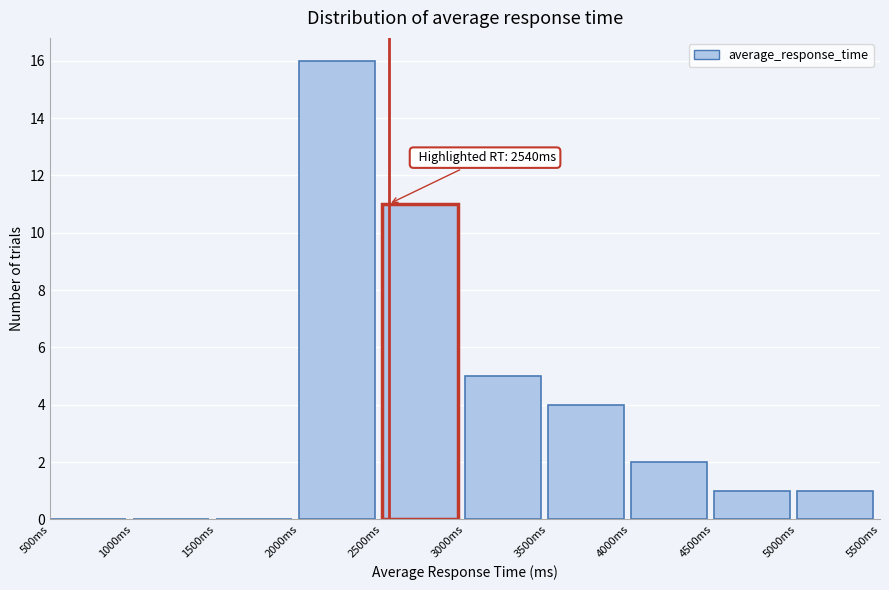

Which range on the x-axis has the tallest bar?

2000 to 2500